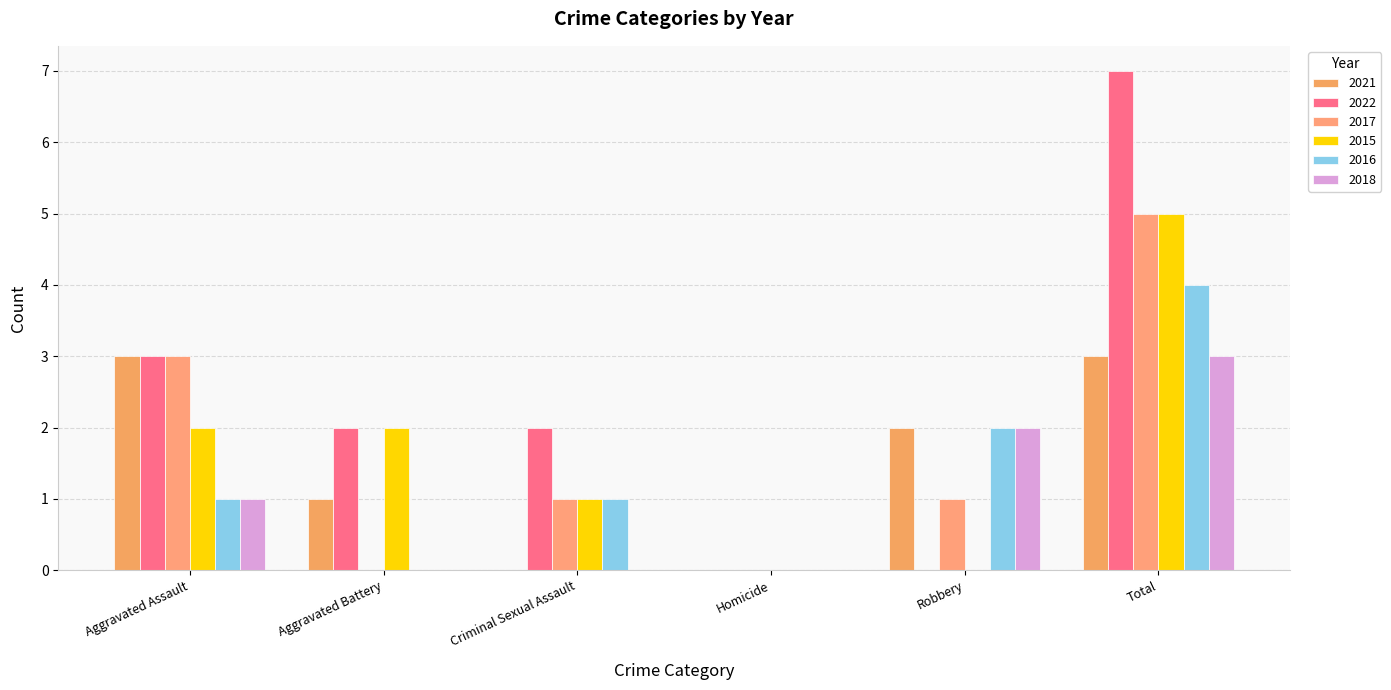

How many distinct data groups are displayed?

6